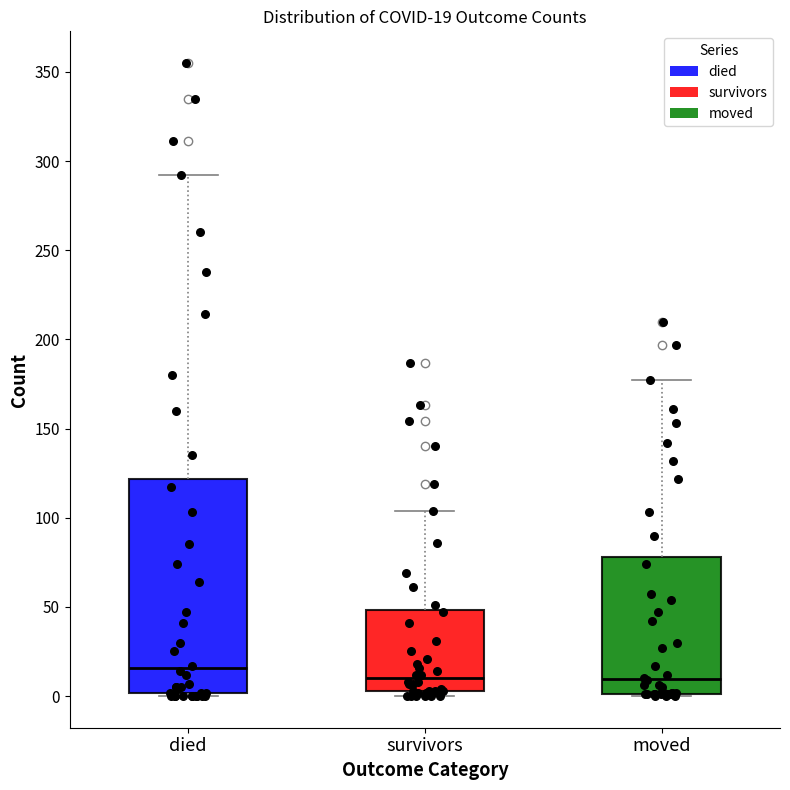

Which box's median line is the highest?

died